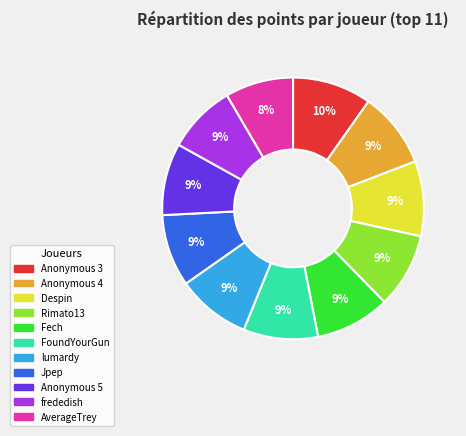

Combined, do lumardy and Anonymous 4 account for over 50%?

No